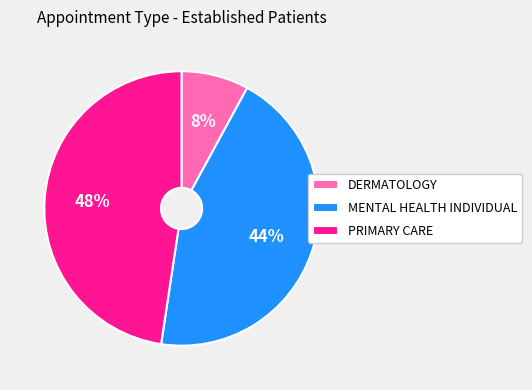

How many slices are in this pie chart?

3